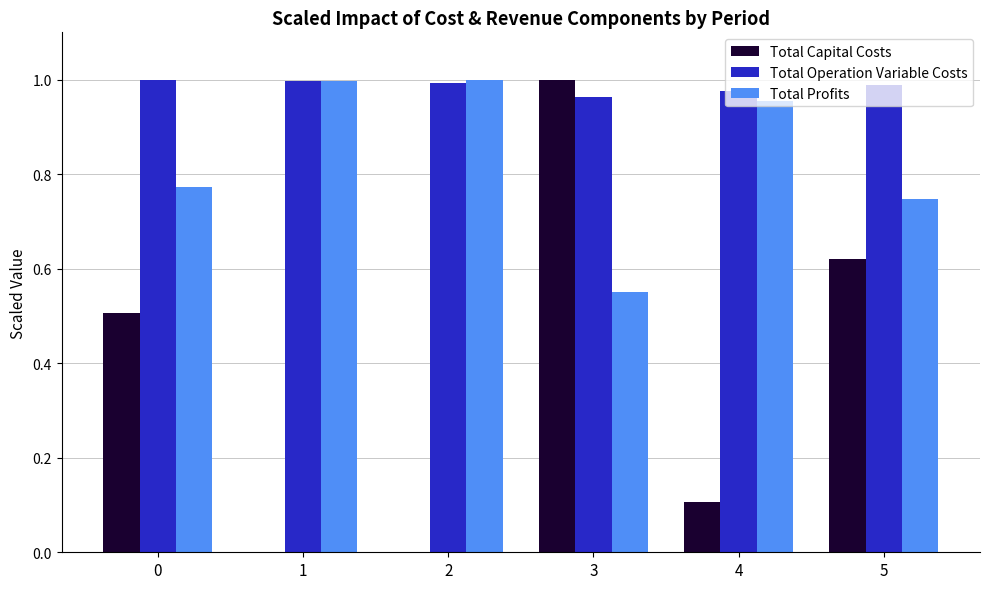

What is the sum of all Total Profits values?

5.0